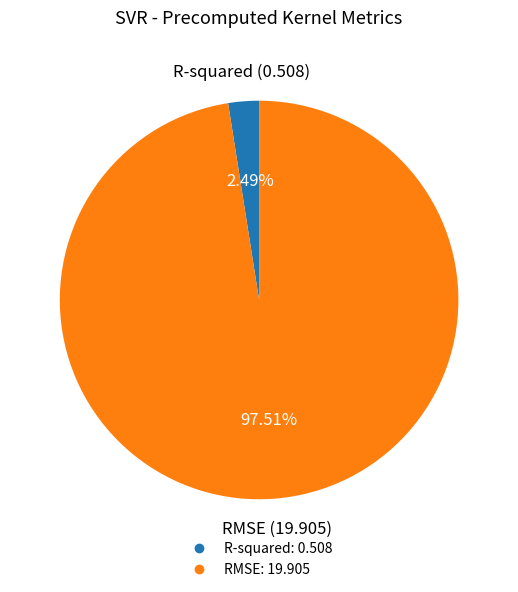

Which category has the smallest portion of the pie?

R-squared